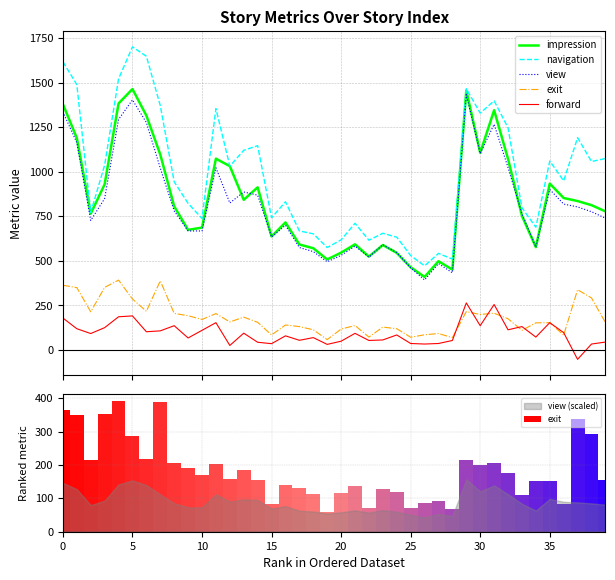

The view series shows 1103 at 30. True or false?

True